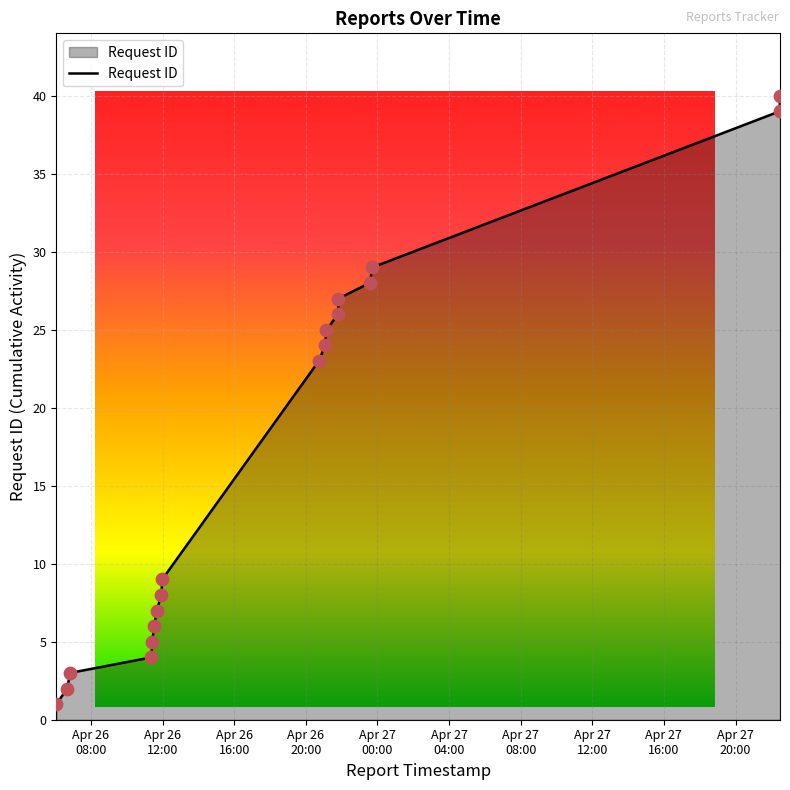

What is the greatest value displayed?

40